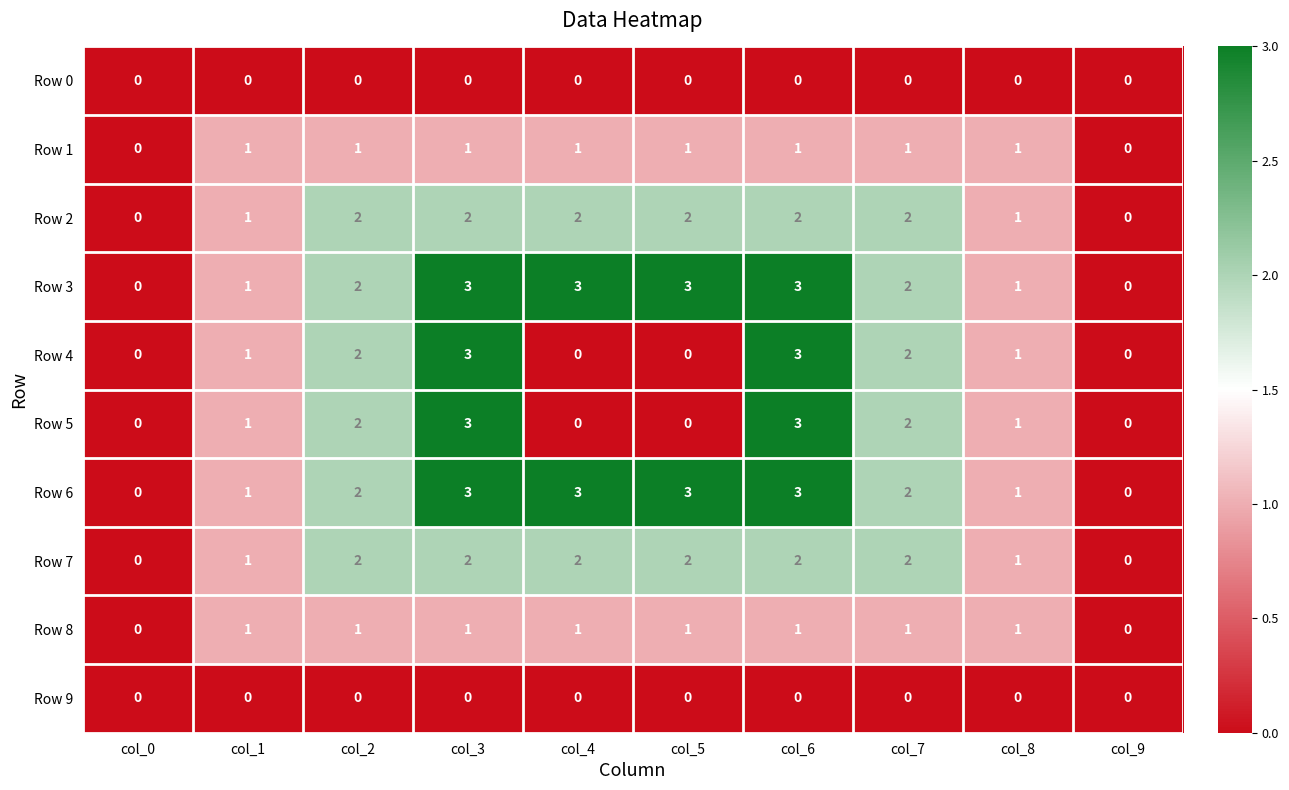

How many data points does each series have?

10